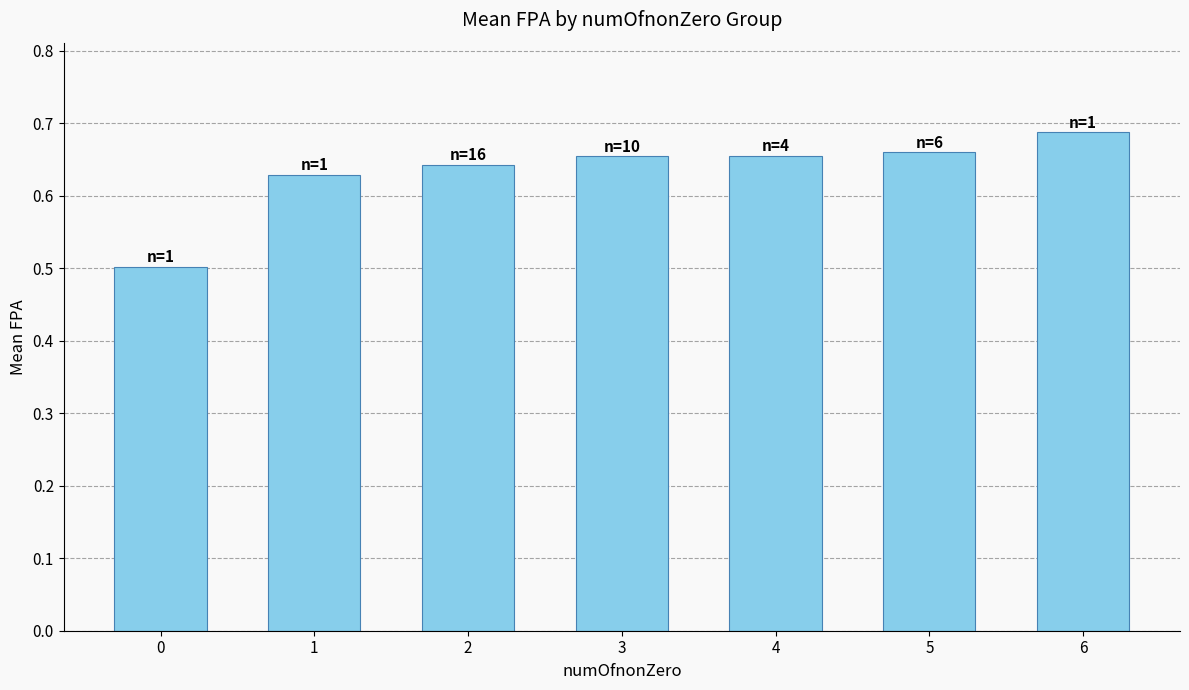

Which has a higher value, 0 or 3?

3